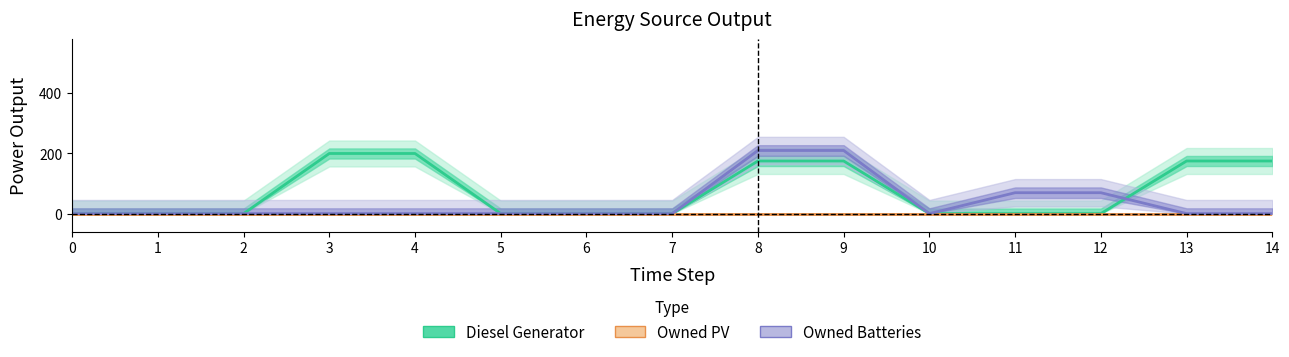

Is the value of Owned Batteries at 3 greater than the value of Diesel Generator at 6?

No